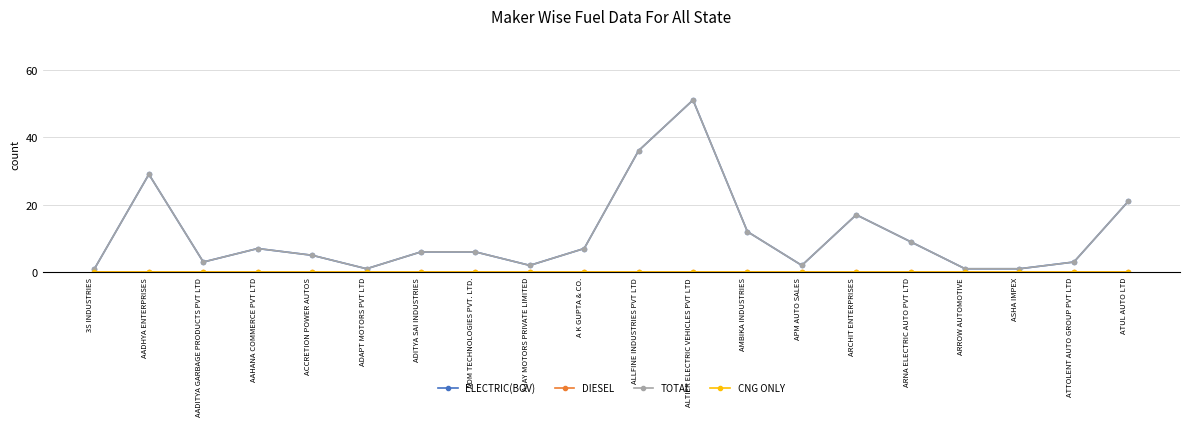

Does the chart have visible grid lines?

Yes